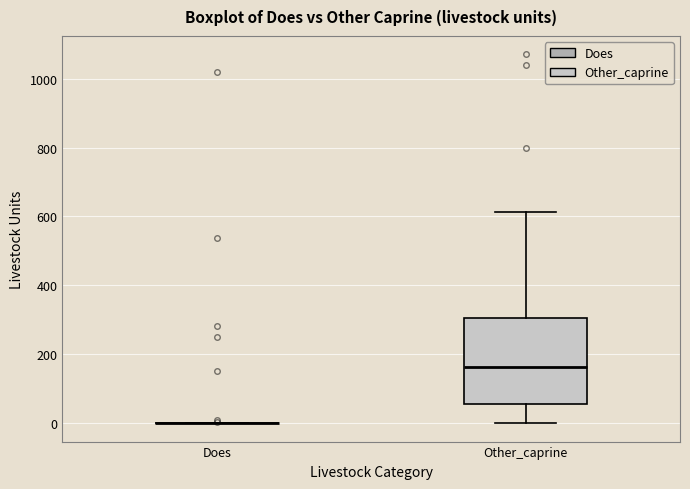

Which box is the tallest, from its lower edge to its upper edge?

Other_caprine